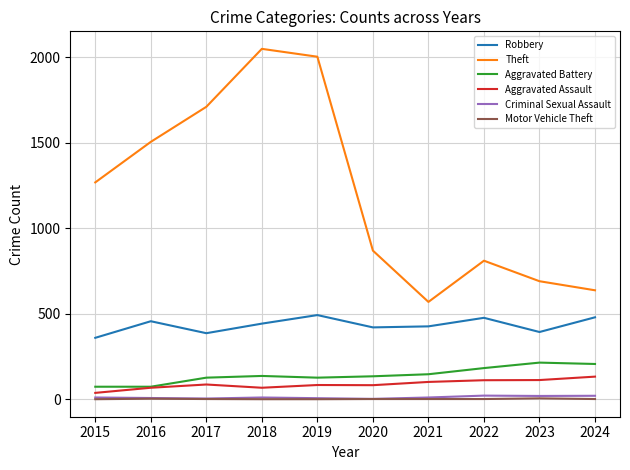

Count the Motor Vehicle Theft values in the range 1 to 2.

8